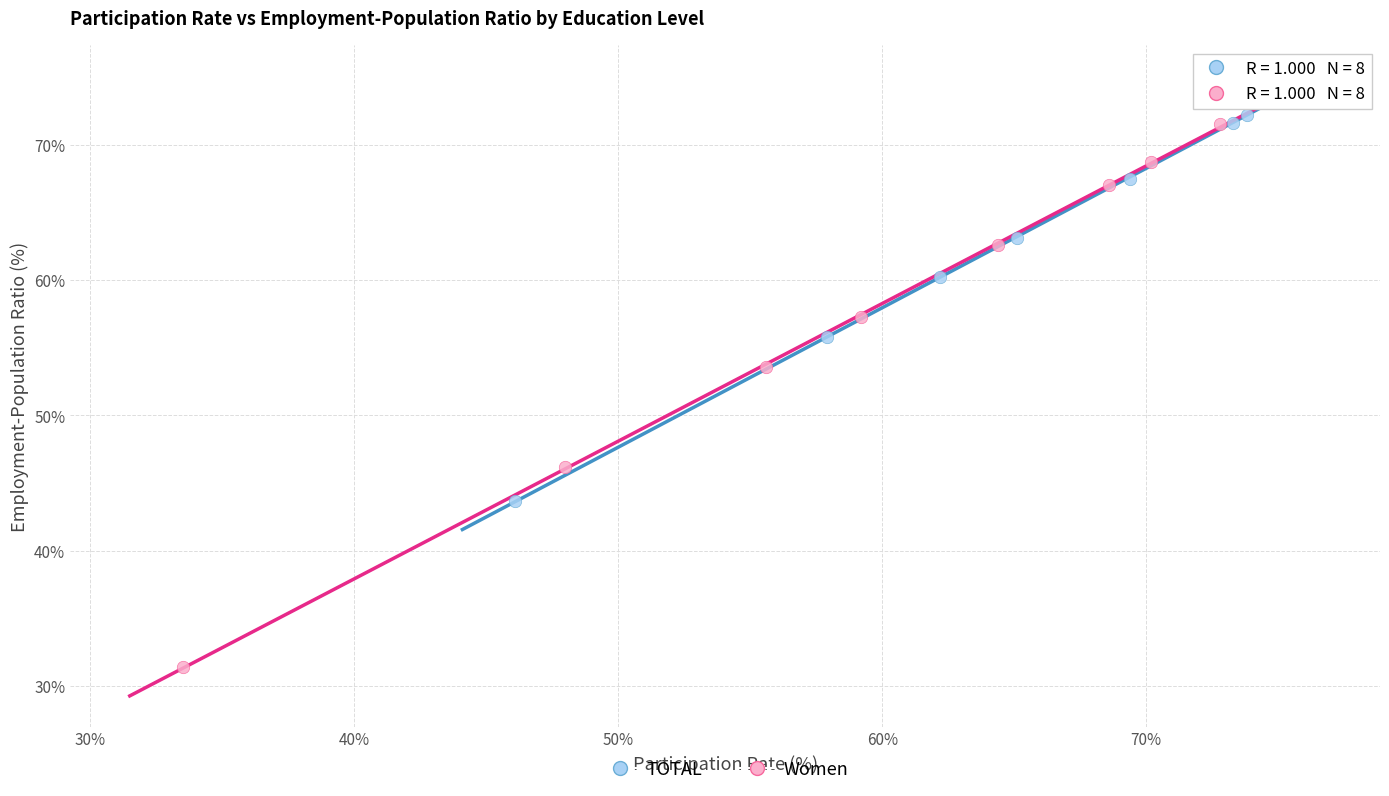

Which series has the widest spread of Y values?

Women